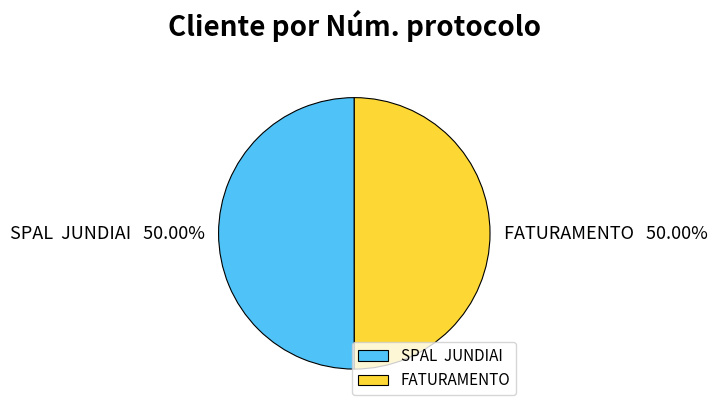

Approximately how many times larger is the value at SPAL JUNDIAI compared to FATURAMENTO?

1.0